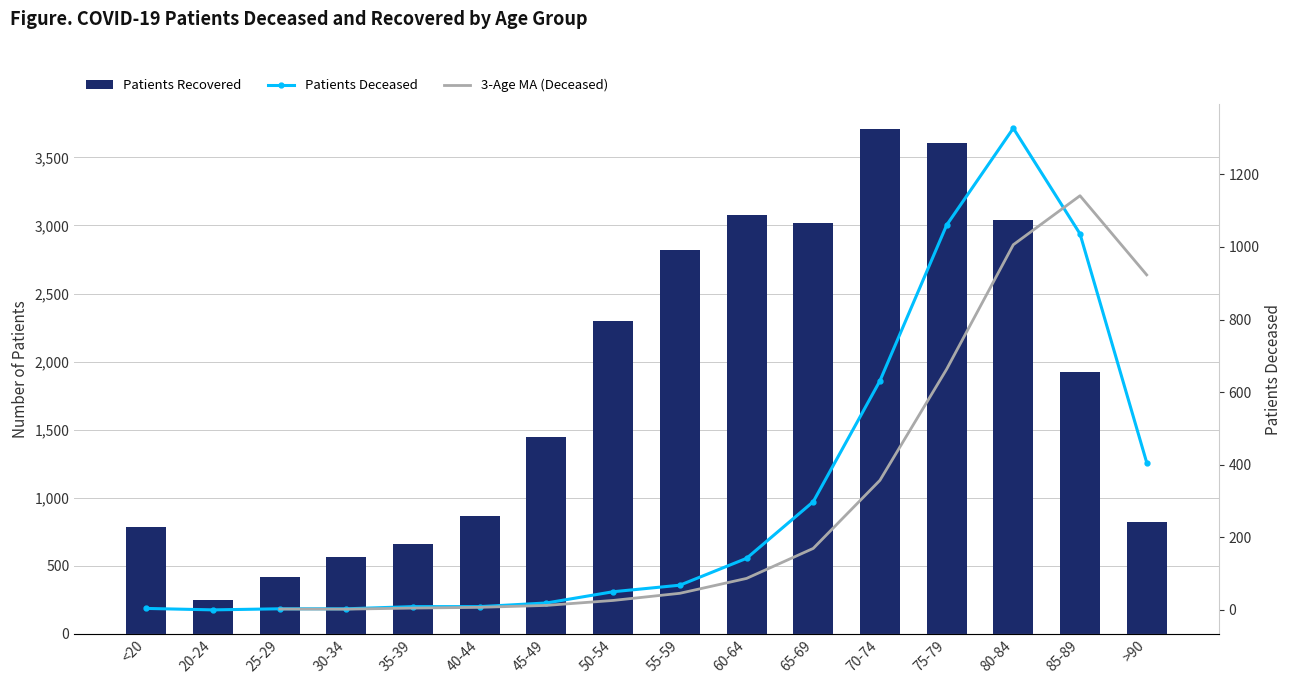

Between 80-84 and 75-79, which is larger?

75-79